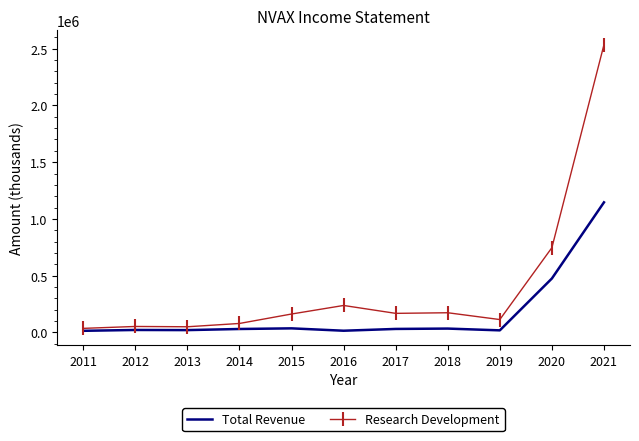

How many distinct data groups are displayed?

2